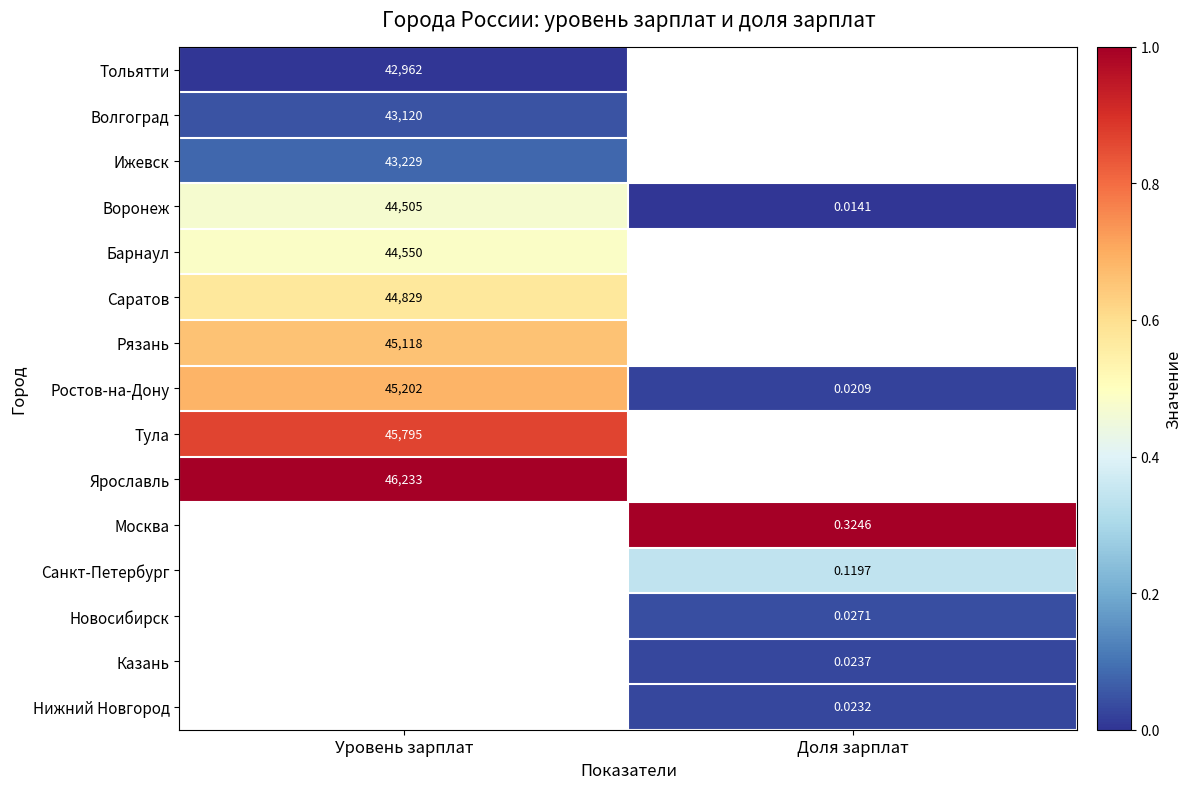

How many categories are shown in the chart?

2